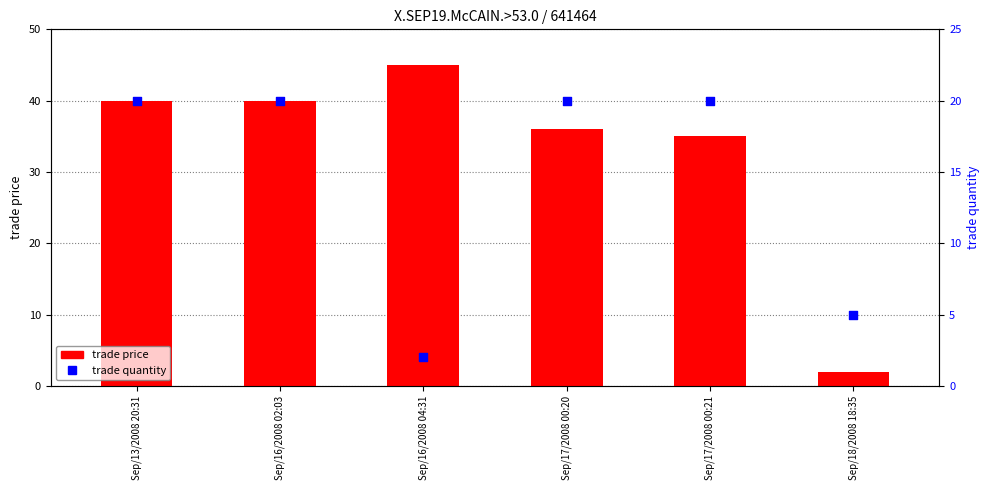

At how many categories does at least one series exceed 28?

5